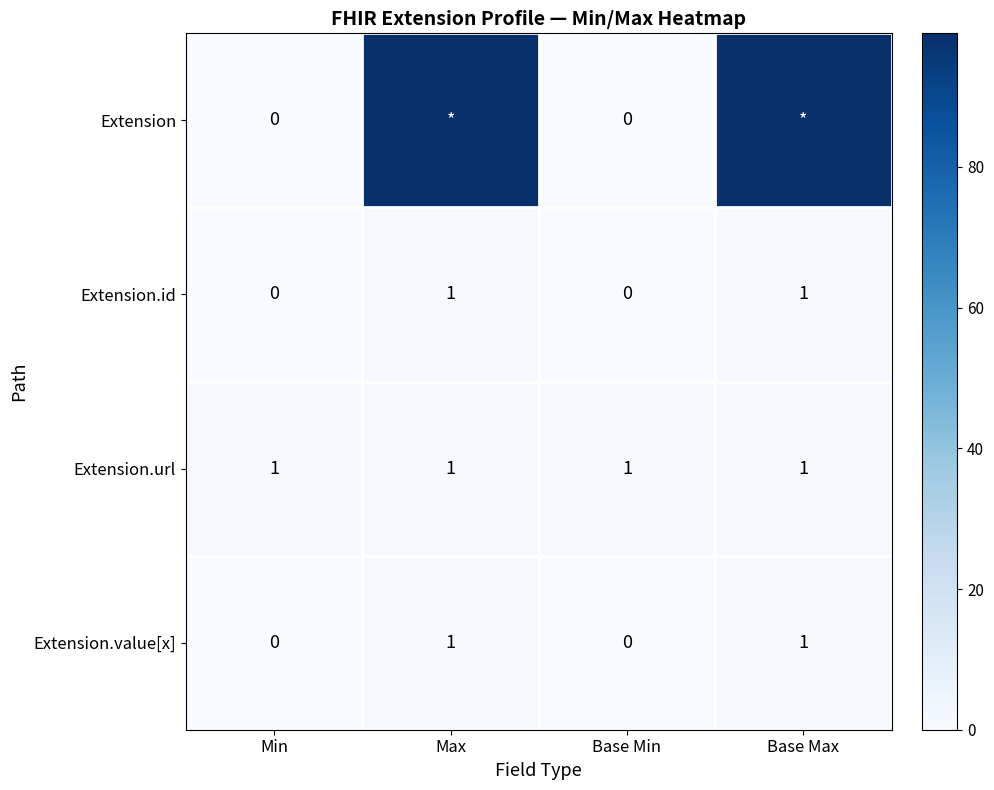

Is it true that Extension.value[x] equals 1 at Min?

False